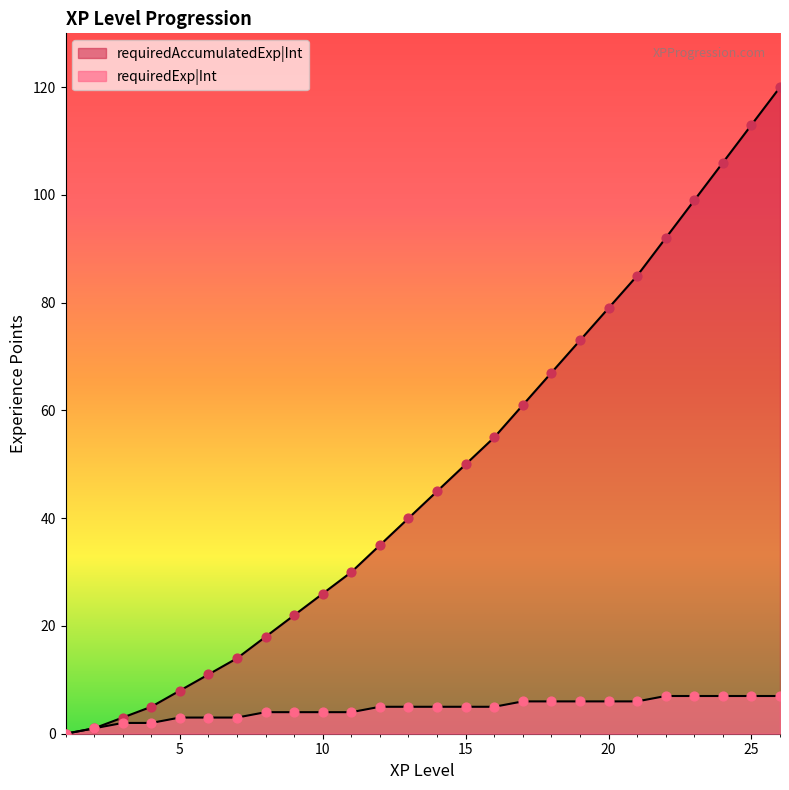

At how many categories does at least one series exceed 110?

2